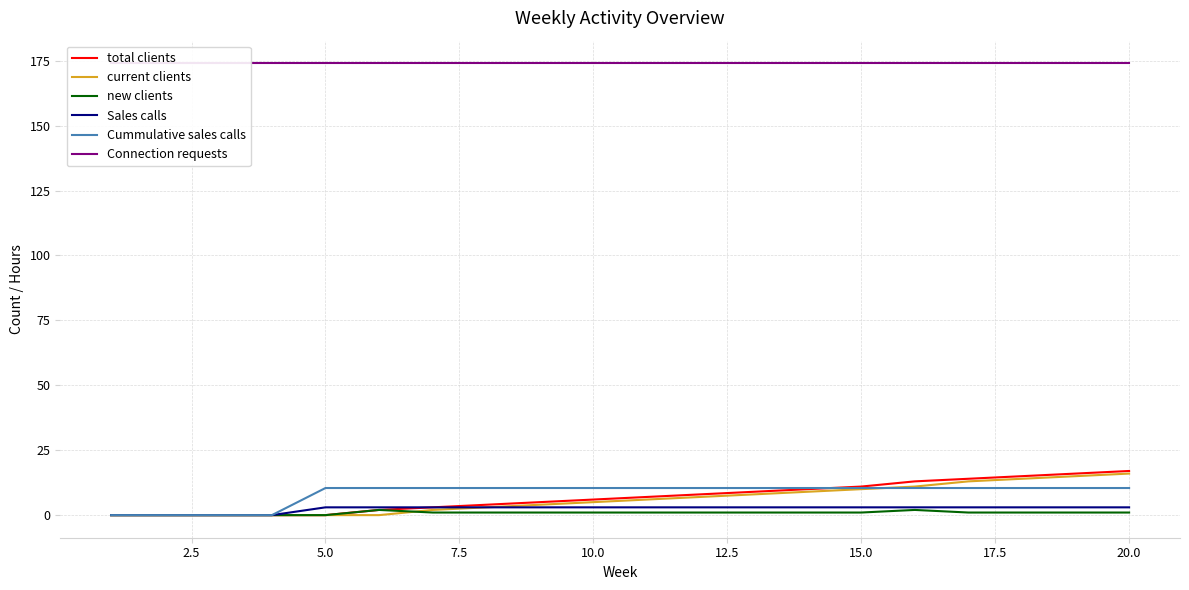

What is the average value of the total clients series?

7.0